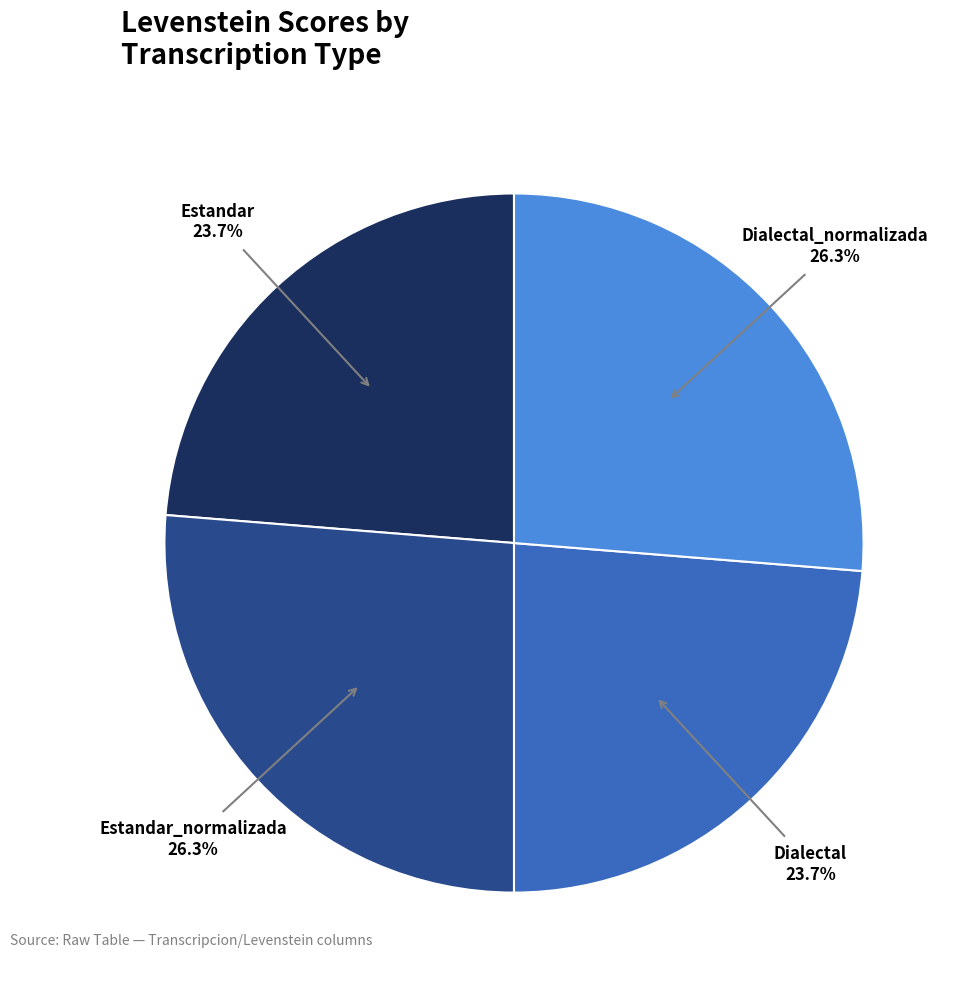

Does Estandar_normalizada account for over 50% of the chart?

No